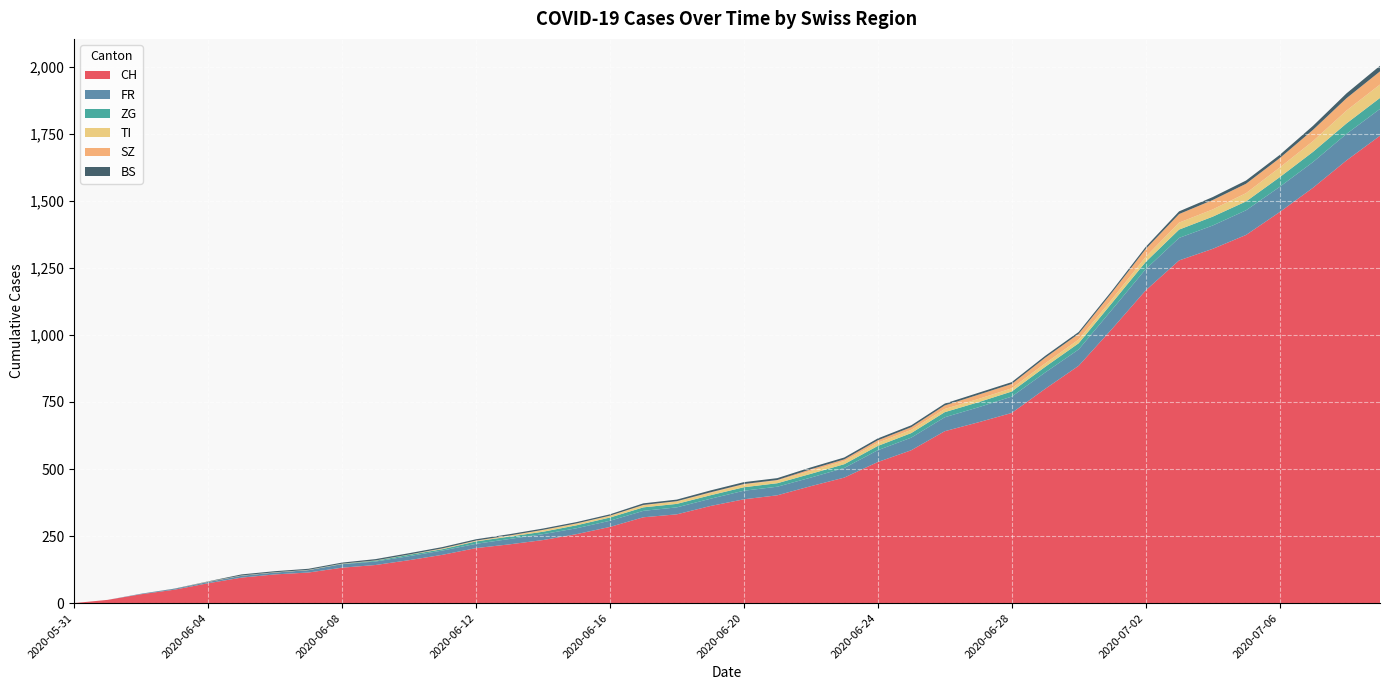

Reading right to left, list all the values displayed in this chart.

CH: 1743	1651	1549	1458	1373	1321	1278	1166	1023	885	799	709	674	641	570	526	468	436	402	387	362	331	320	284	257	235	219	205	180	160	142	132	114	107	95	74	50	33	12	0
FR: 100	99	96	94	92	87	84	79	72	61	61	61	56	52	47	44	36	32	32	32	27	26	24	23	22	22	20	16	16	15	13	13	9	7	7	5	3	2	0	0
ZG: 41	39	38	36	33	33	31	27	25	23	21	19	19	19	17	16	14	14	13	13	13	13	13	12	11	9	9	9	5	5	3	1	0	0	0	0	0	0	0	0
TI: 50	48	40	36	31	27	26	19	14	14	13	12	12	12	12	12	12	11	10	10	9	9	8	6	6	6	3	2	2	1	1	1	1	1	1	1	0	0	0	0
SZ: 49	46	42	35	35	35	32	29	25	21	21	16	16	13	10	9	6	6	2	2	2	1	1	1	1	1	1	1	1	0	0	0	0	0	0	0	0	0	0	0
BS: 21	18	15	12	12	11	10	8	7	7	7	7	7	7	7	7	7	7	7	7	7	6	6	5	5	5	5	5	5	5	5	4	4	4	4	1	1	0	0	0